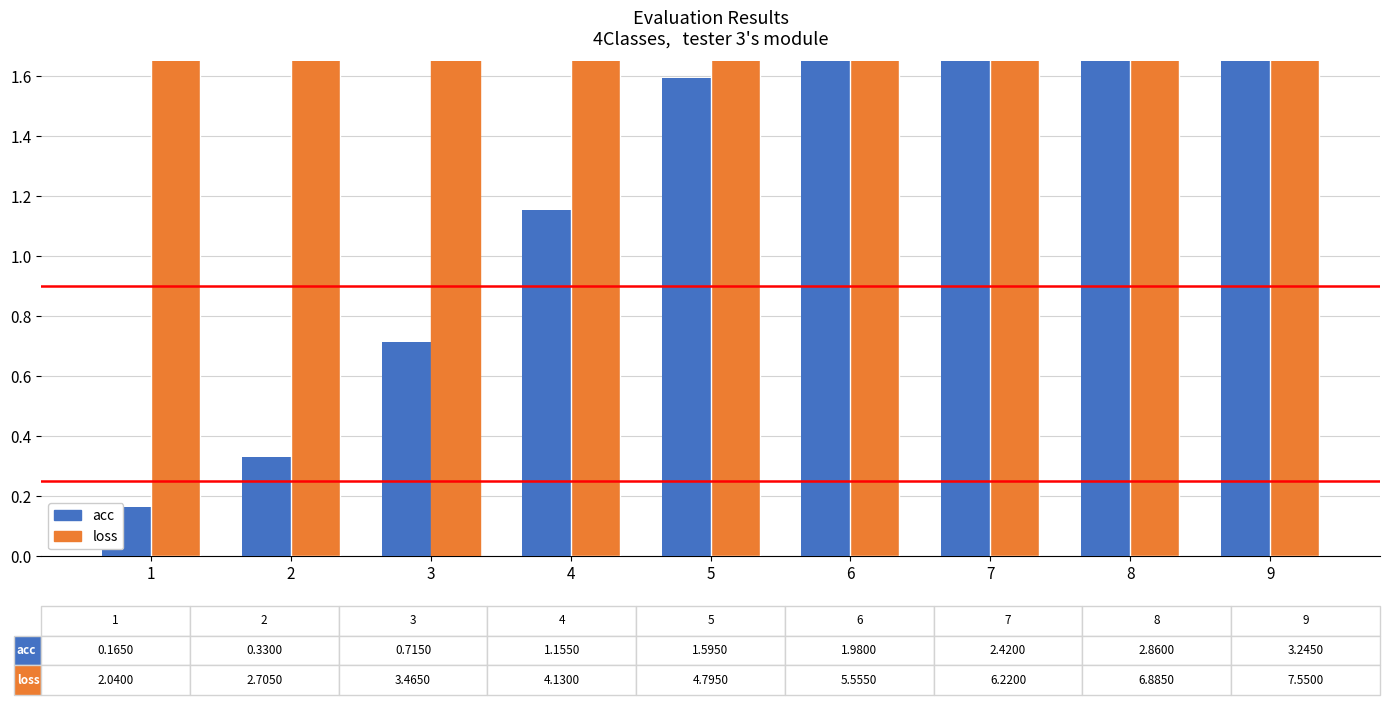

List the labels in order of value, smallest first.

1, 2, 3, 4, 5, 6, 7, 8, 9